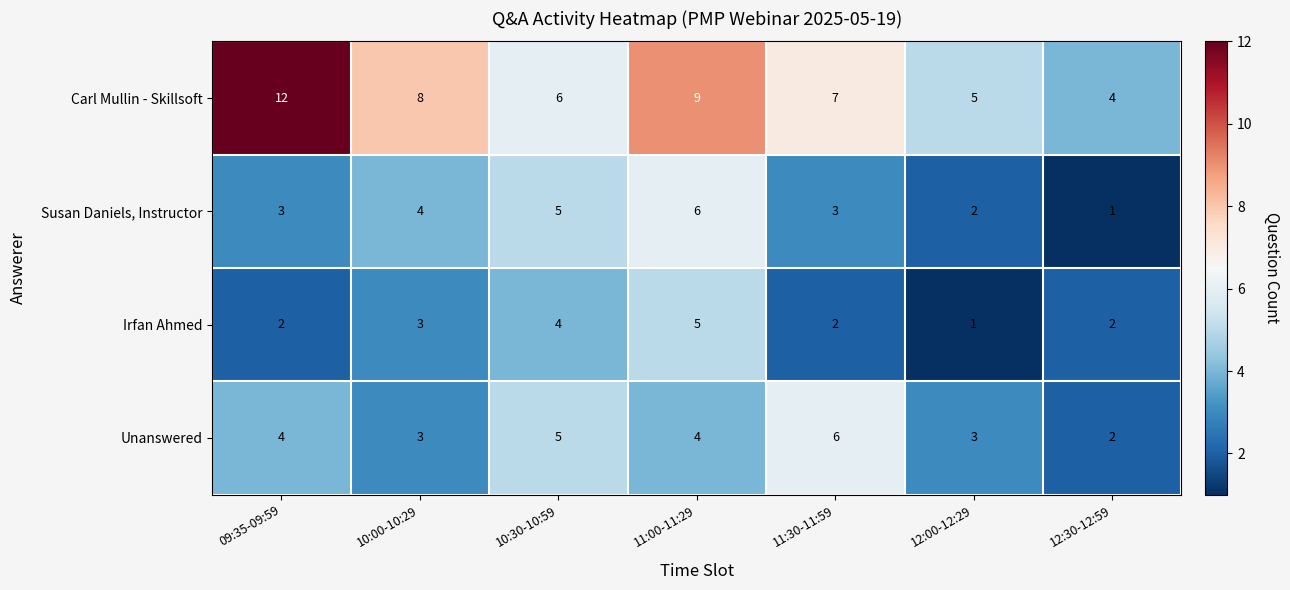

Which series changed the most between 09:35-09:59 and 10:00-10:29?

Carl Mullin - Skillsoft